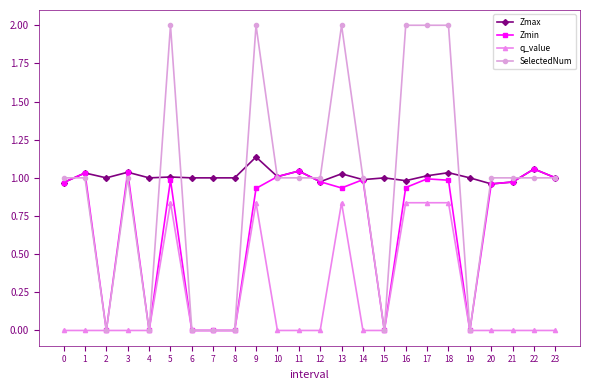

Does the chart display data point markers on the line(s)?

Yes